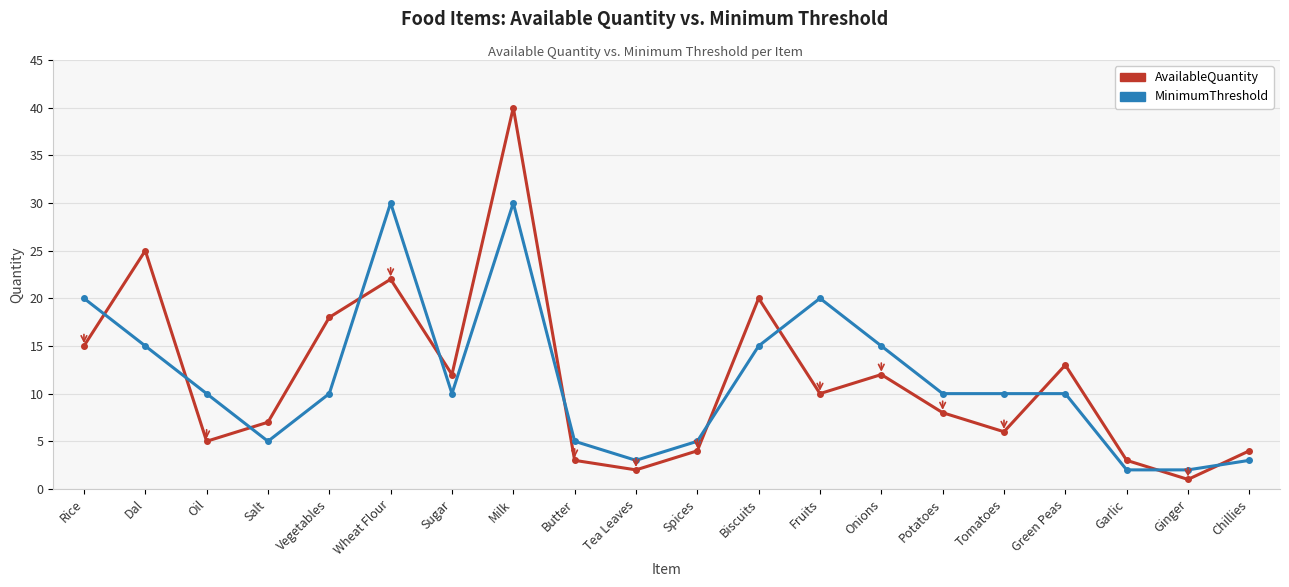

How many times do AvailableQuantity and MinimumThreshold cross each other?

11